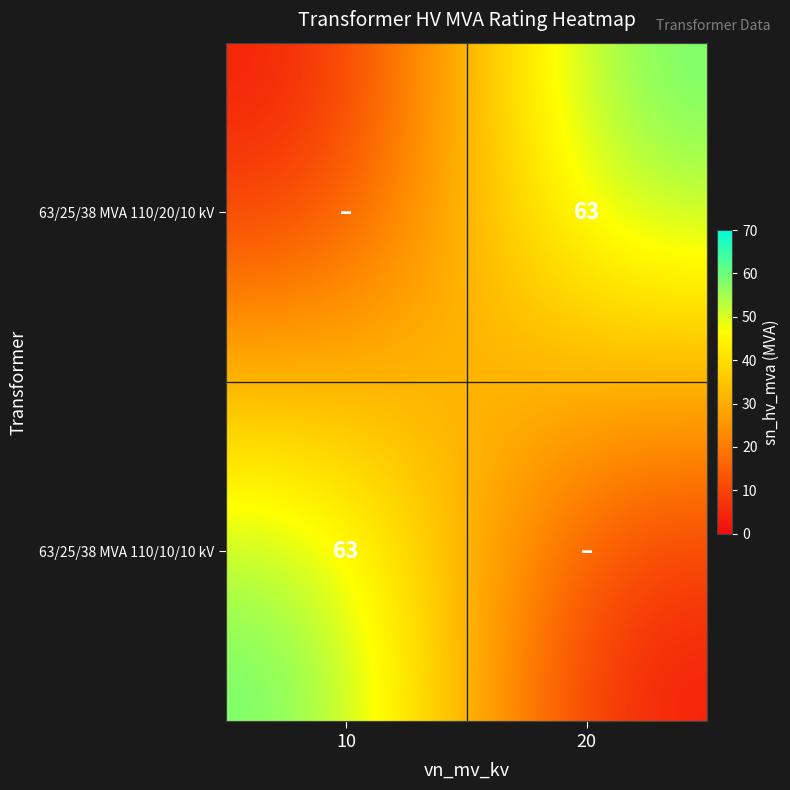

The 63/25/38 MVA 110/20/10 kV series shows 63 at 20. True or false?

True